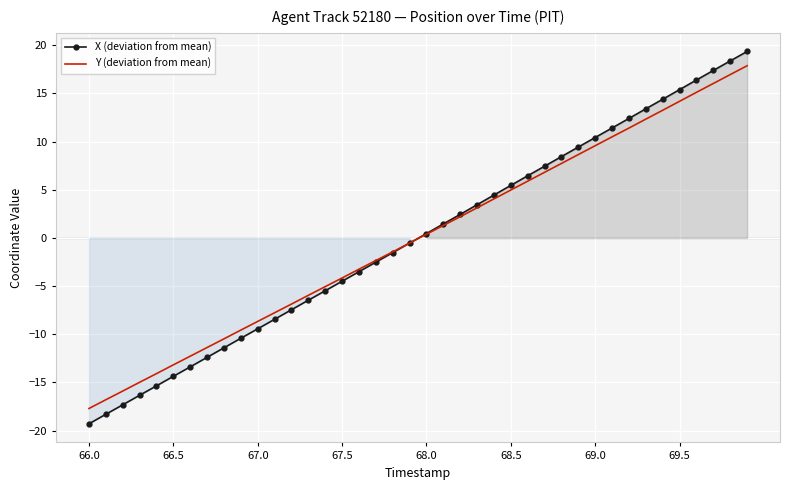

At which label does Y (deviation from mean) reach its minimum?

66.0